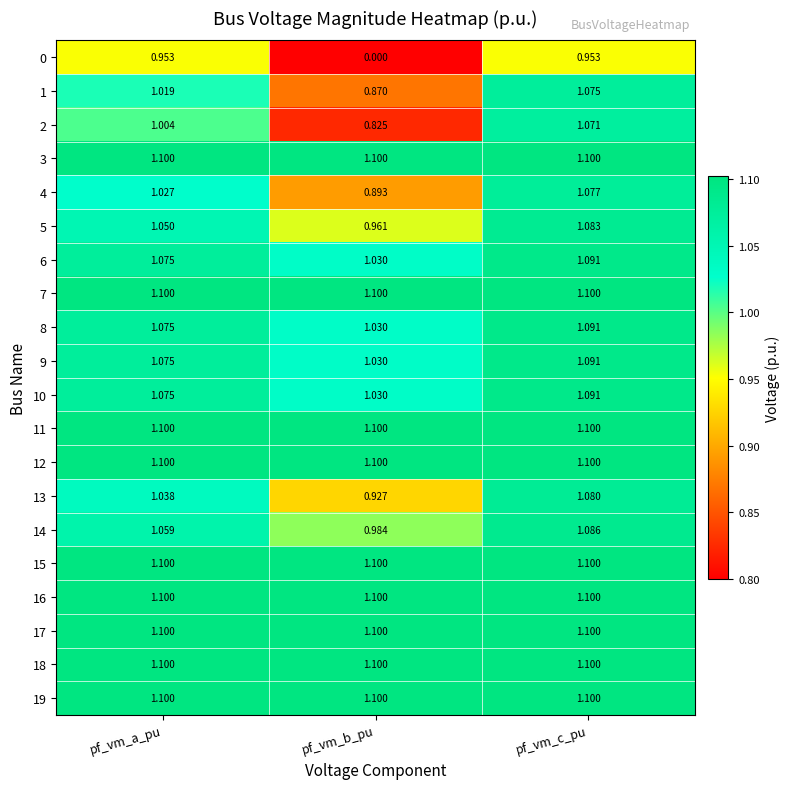

At which category is the sum across all series the highest?

pf_vm_c_pu